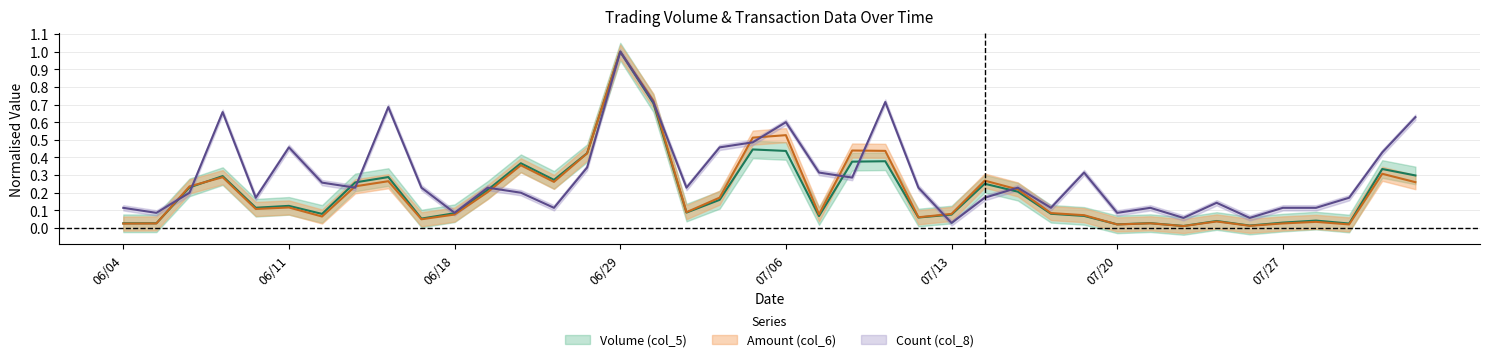

True or false: Count (col_8) and Amount (col_6) cross at least once.

True